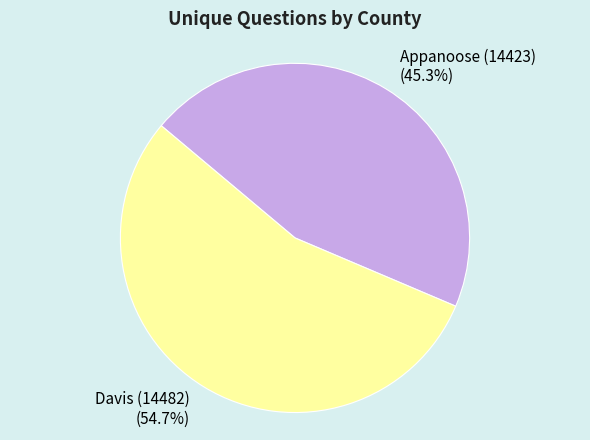

The Davis (14482) slice represents 69% of the pie. True or false?

False